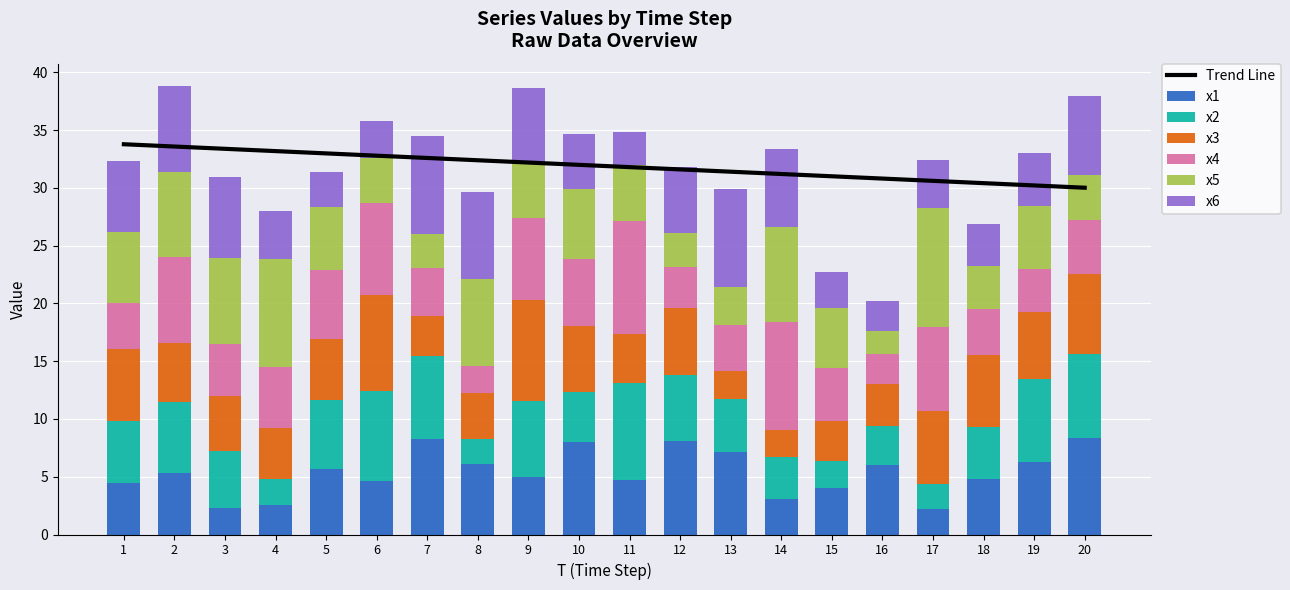

At 1, list the series in order from smallest to largest.

x4, x1, x2, x5, x3, x6